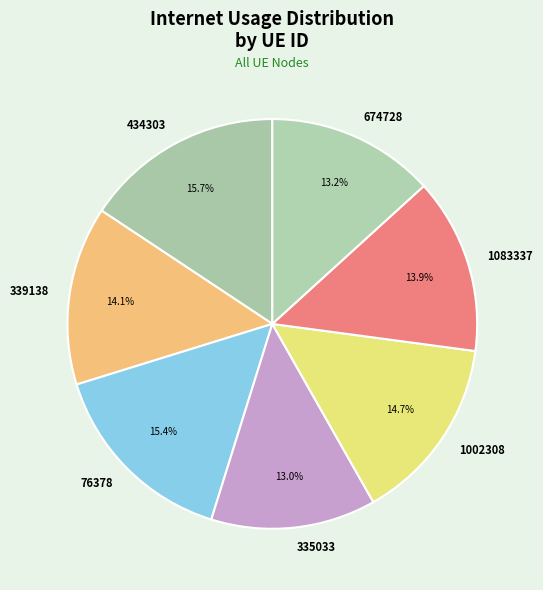

How much of the chart is everything except 674728?

86.8%